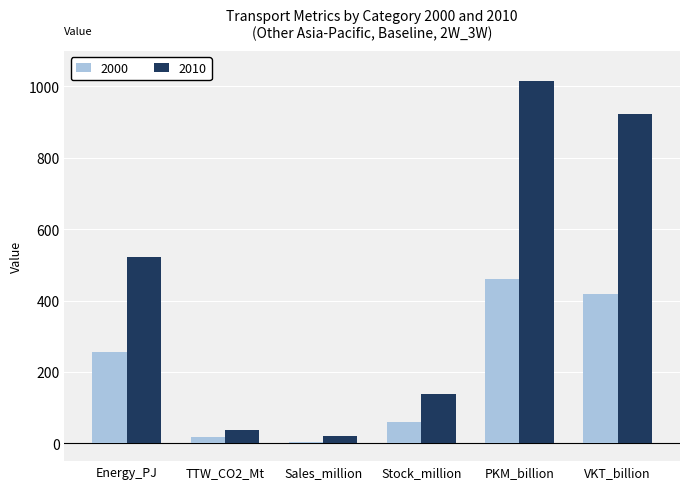

What is the label of the 4th bar from the right?

Sales_million